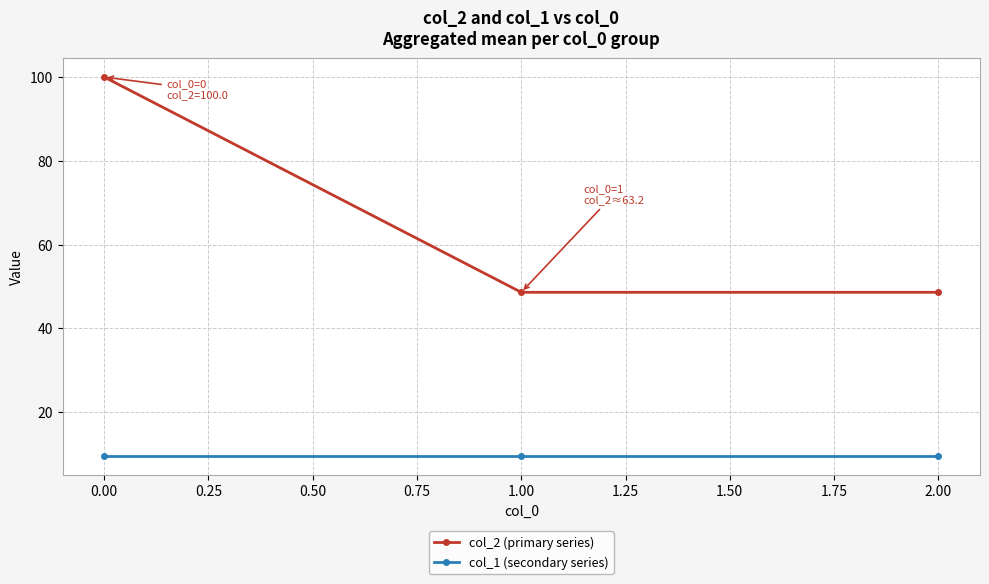

List the series in order of their overall mean, highest first.

col_2 (primary series), col_1 (secondary series)